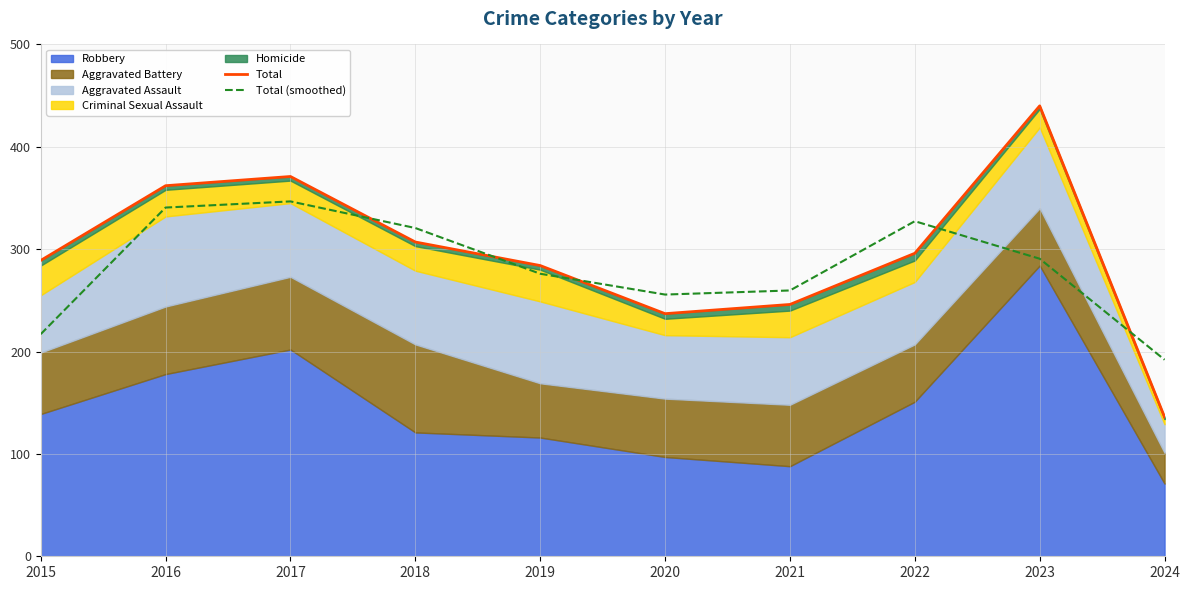

What is the sum of the Total (smoothed) values at 2018 and 2023?

611.3